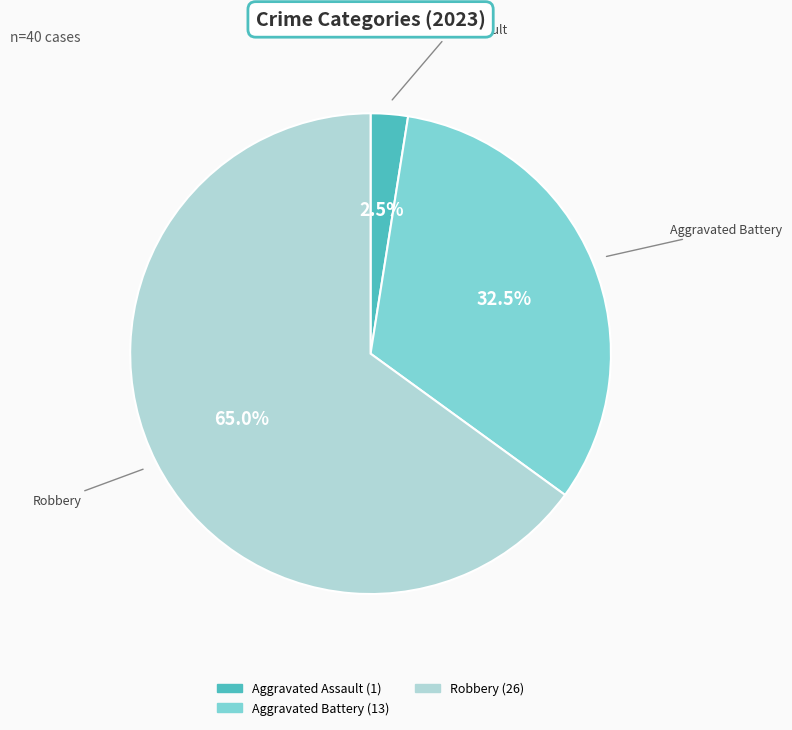

Is there any slice that represents more than half of the pie?

Yes